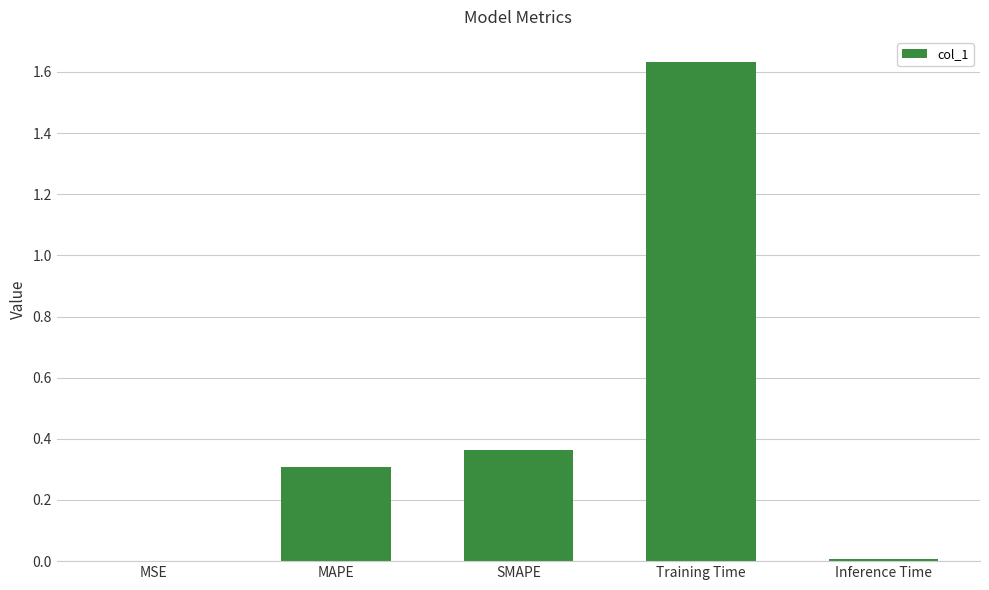

What is the sum of all values?

2.3